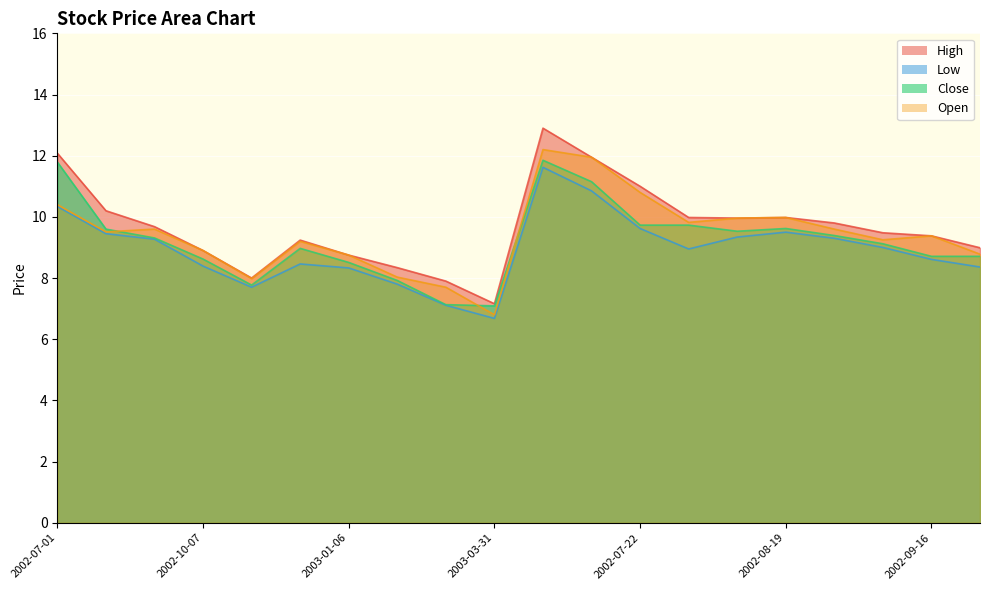

True or false: Low has a value of 8.4 at 2002-09-23.

True